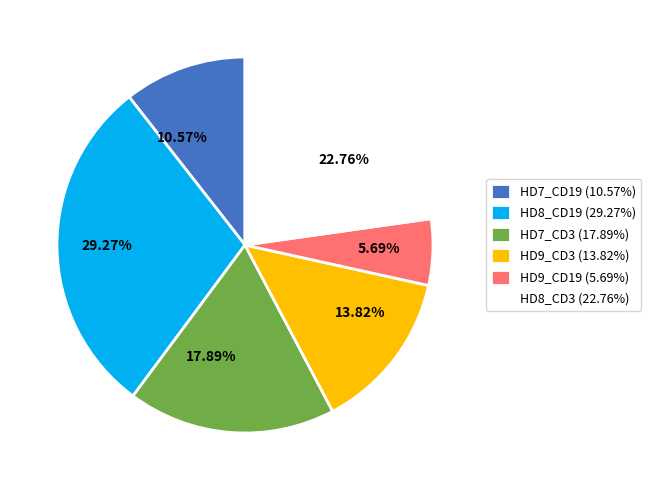

To the nearest percent, what is the combined percentage of HD8_CD3 and HD7_CD3?

41%